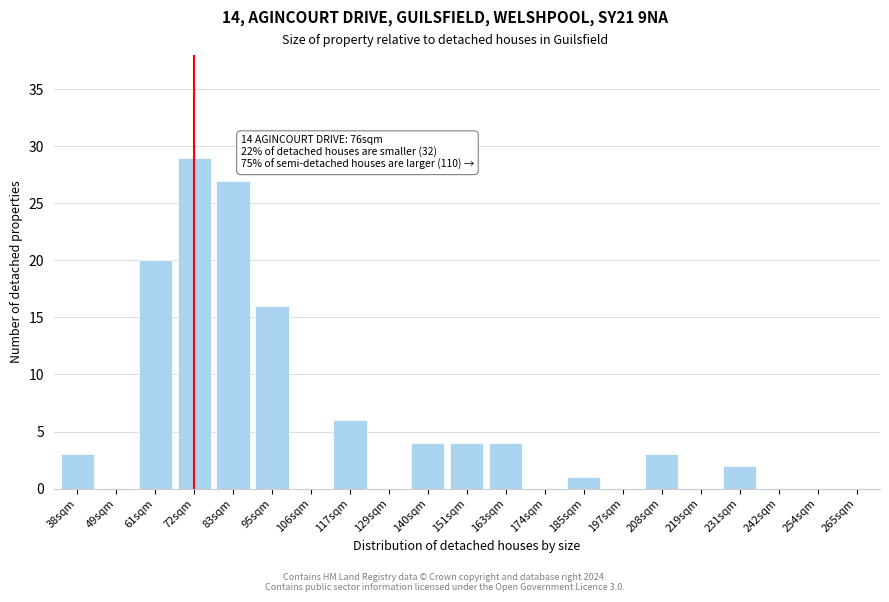

Reading right to left, list all the values displayed in this chart.

265sqm=0	254sqm=0	242sqm=0	231sqm=2	219sqm=0	208sqm=3	197sqm=0	185sqm=1	174sqm=0	163sqm=4	151sqm=4	140sqm=4	129sqm=0	117sqm=6	106sqm=0	95sqm=16	83sqm=27	72sqm=29	61sqm=20	49sqm=0	38sqm=3